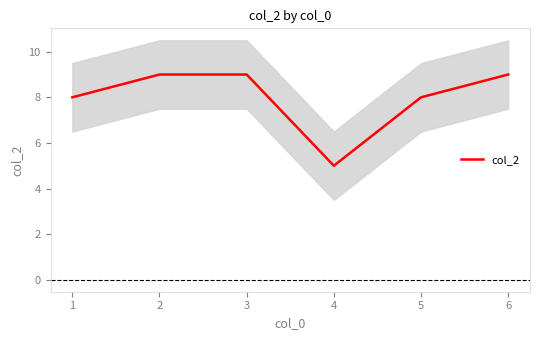

How many lines are shown in the chart?

1